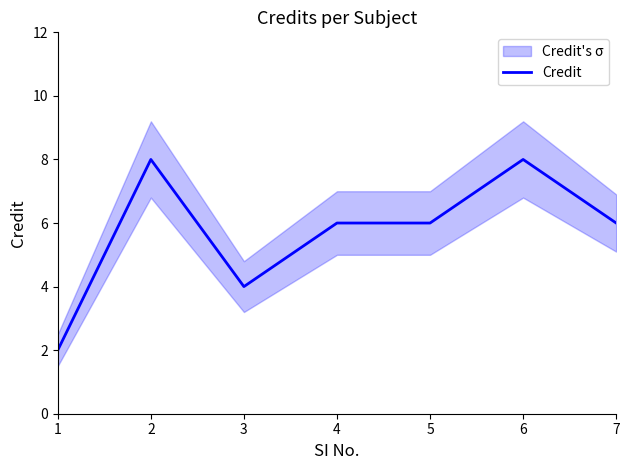

What is the change in value from 2 to 5?

-2